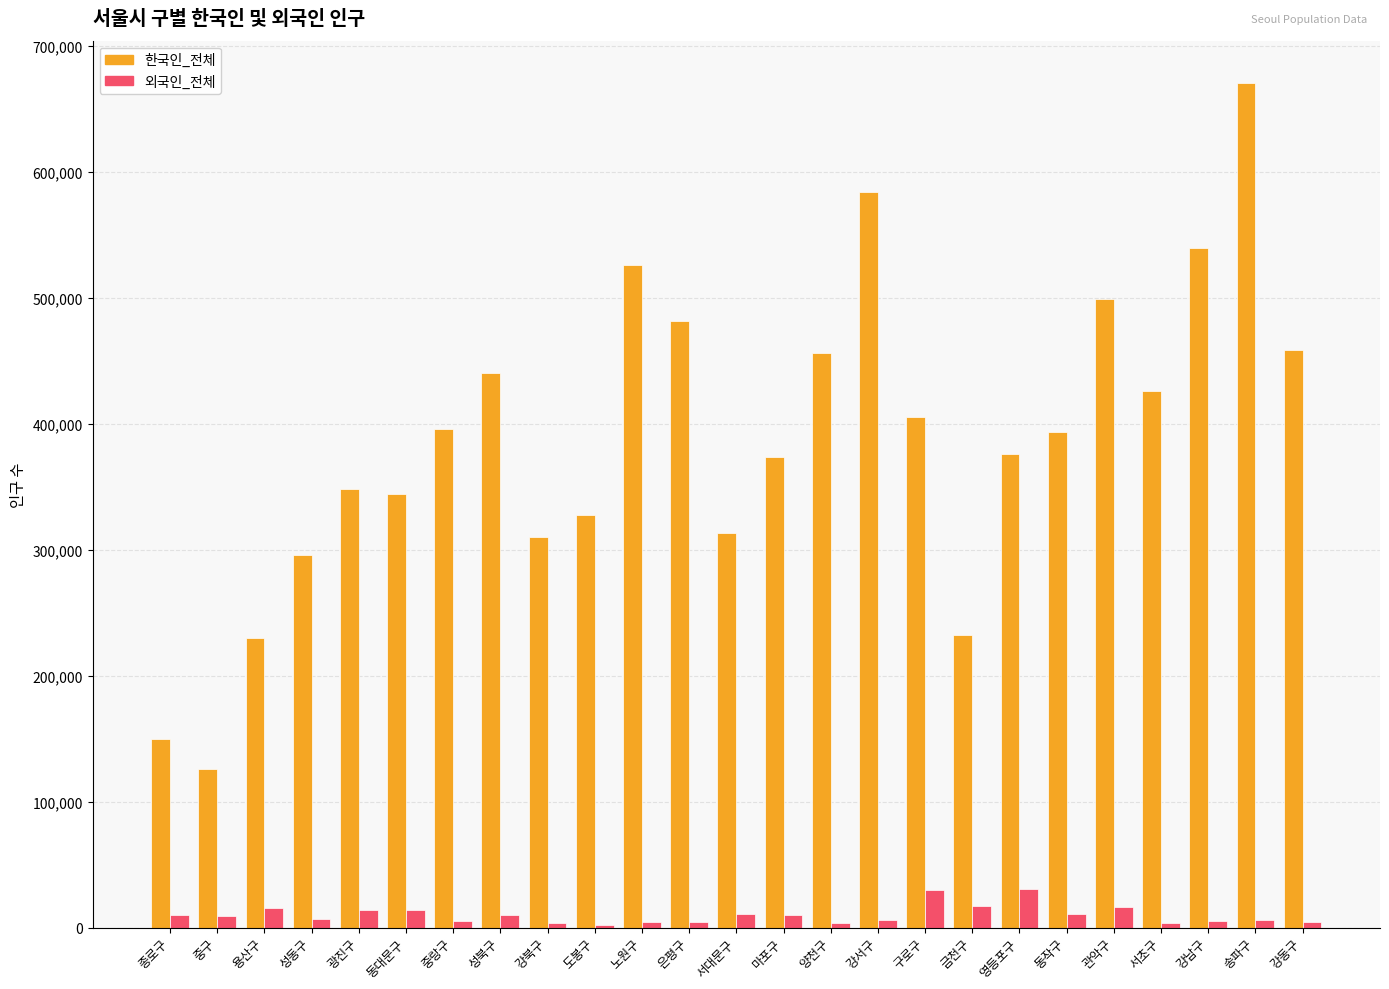

What is the maximum value for 외국인_전체?

30352